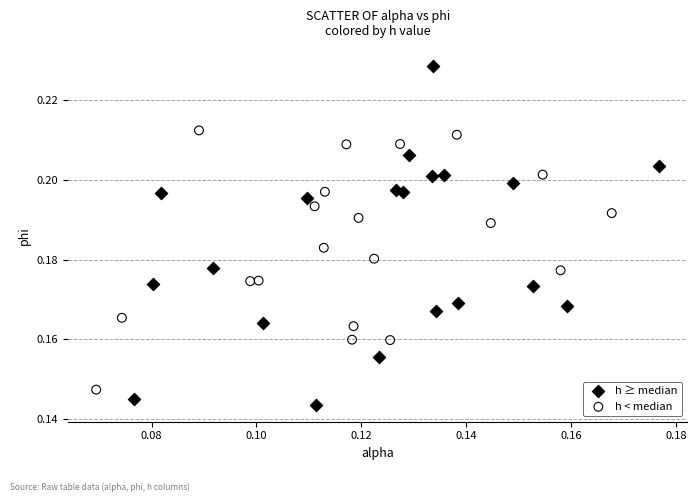

Which series contains the lowest Y value?

h ≥ median